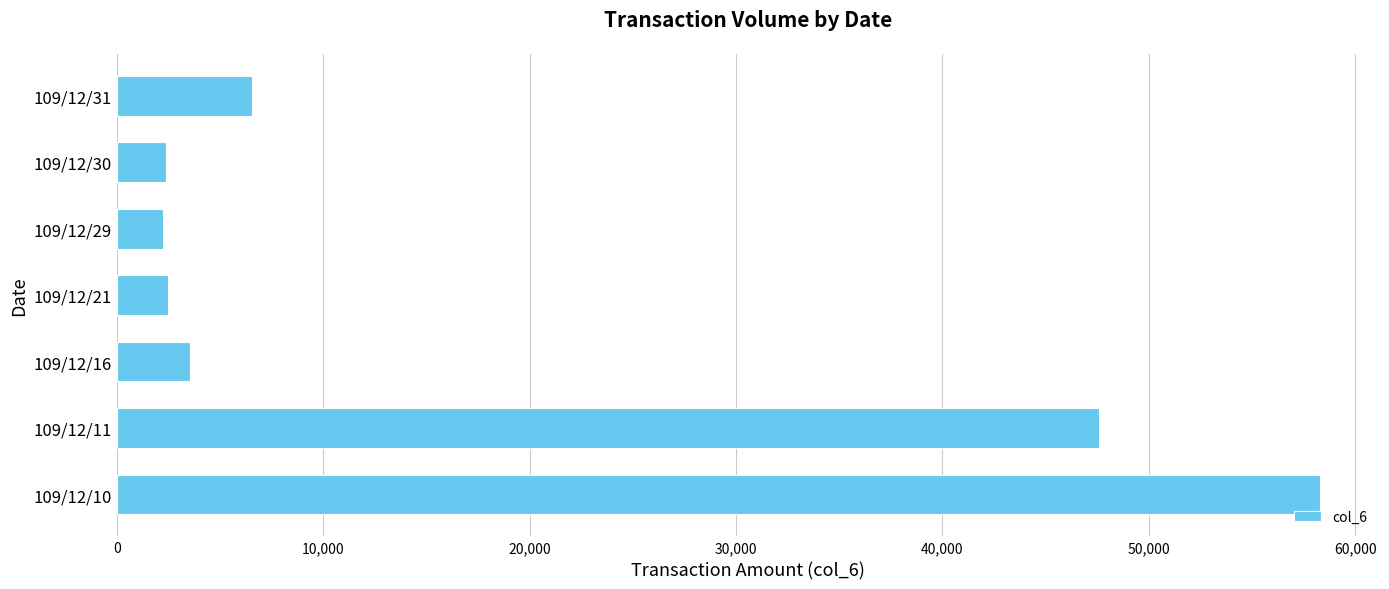

How many data points does each series have?

7